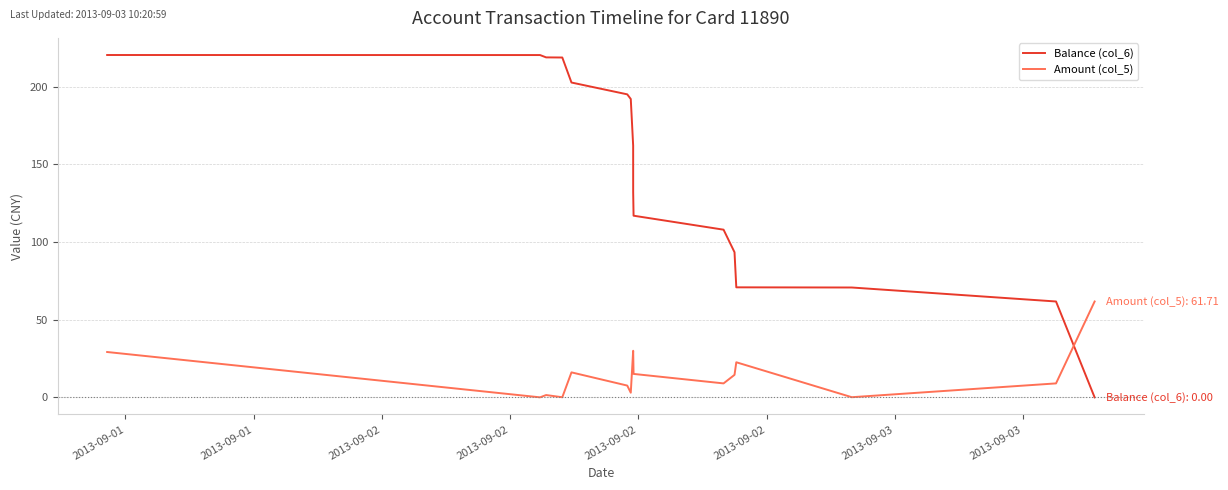

Which series has the widest spread of values?

Balance (col_6)